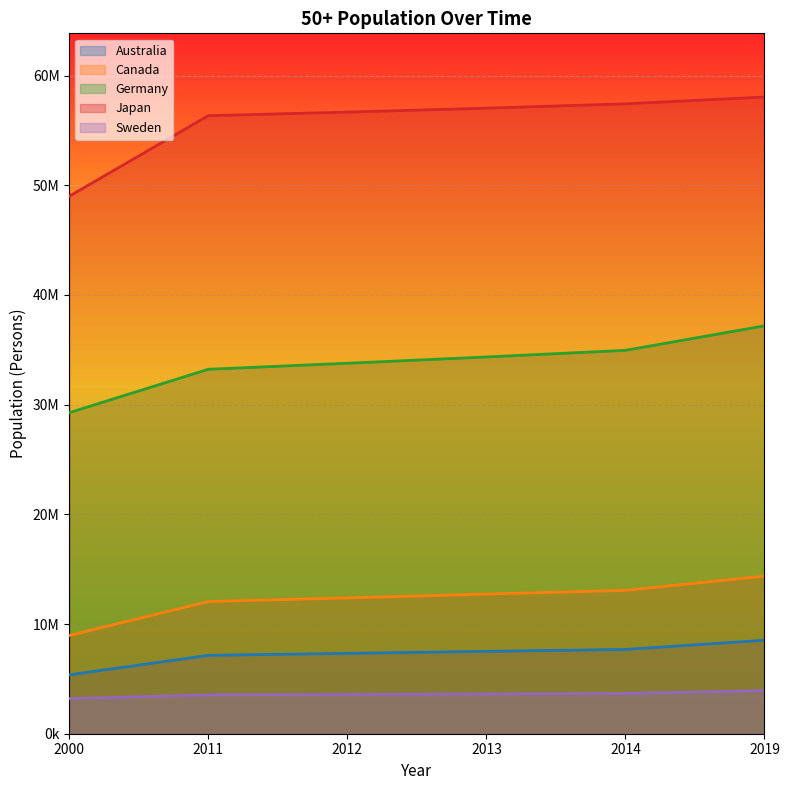

What is the value of the Germany point at the 4th from the left?

34345510